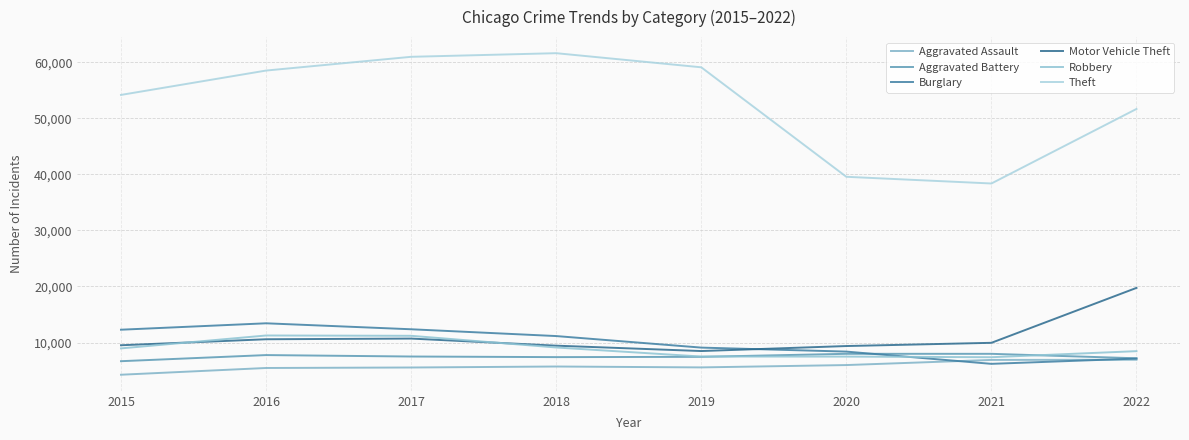

At which category is the sum across all series the highest?

2017